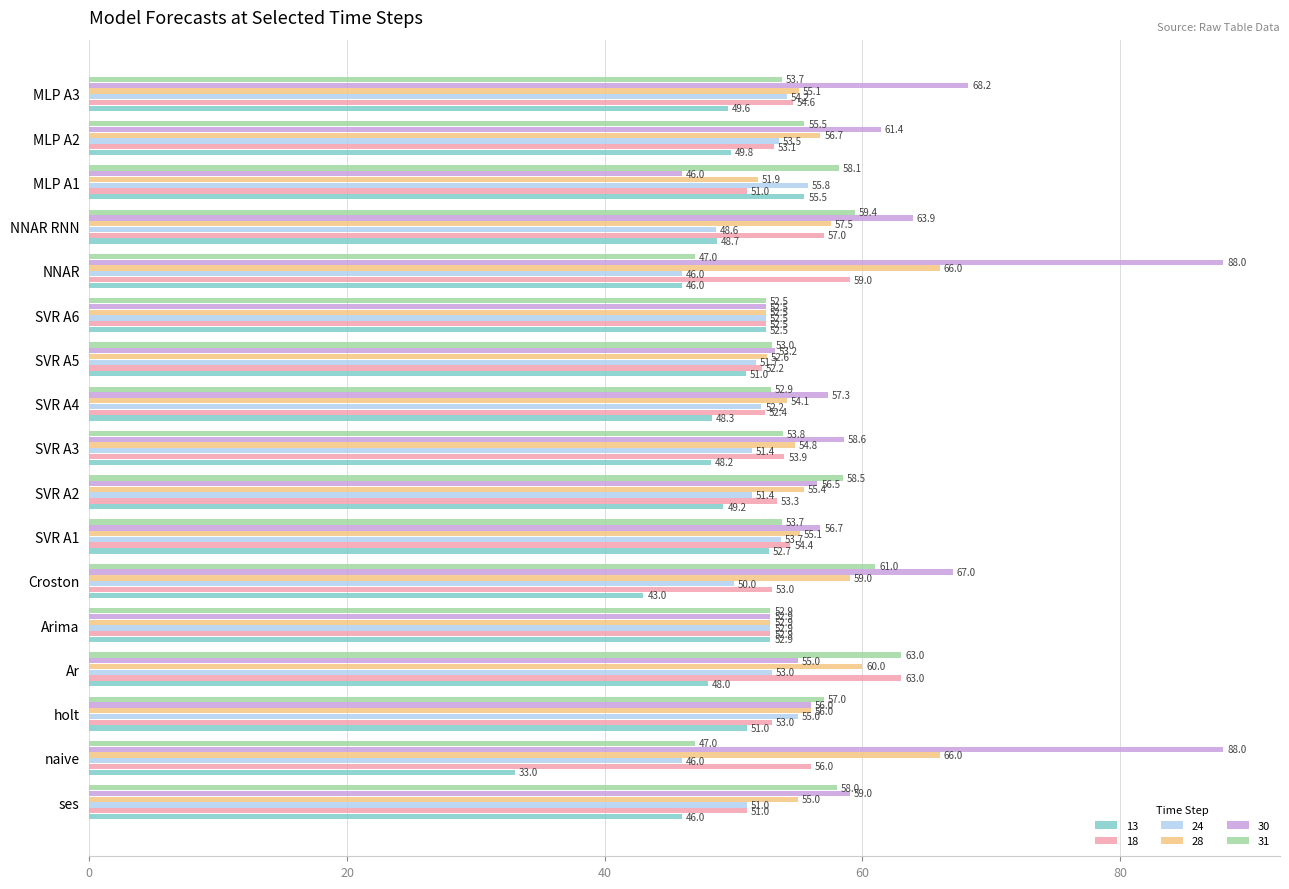

What is the minimum value shown in the chart?

33.0